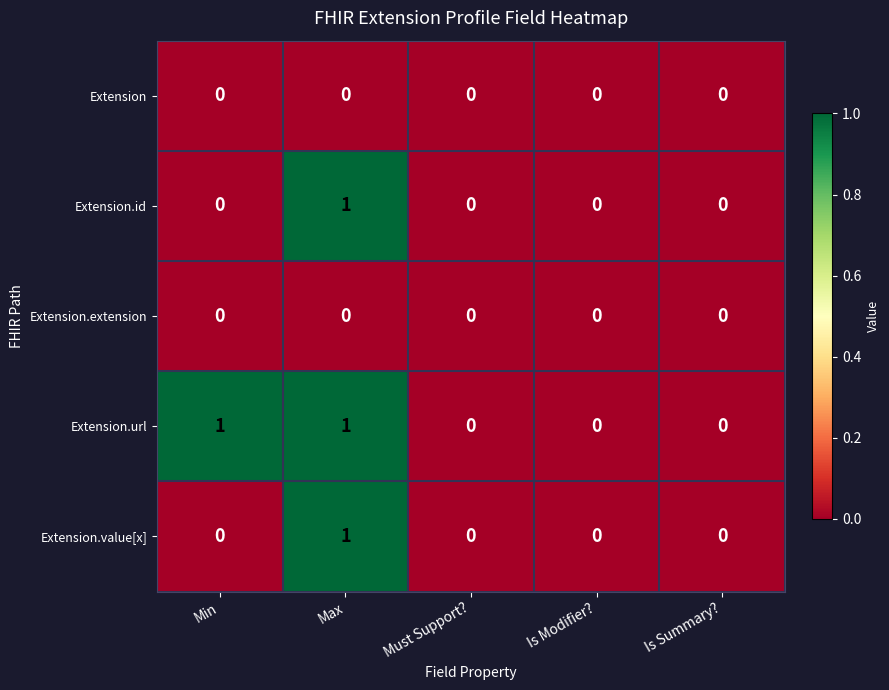

Is the value of Extension.value[x] at Is Summary? greater than the value of Extension.url at Min?

No